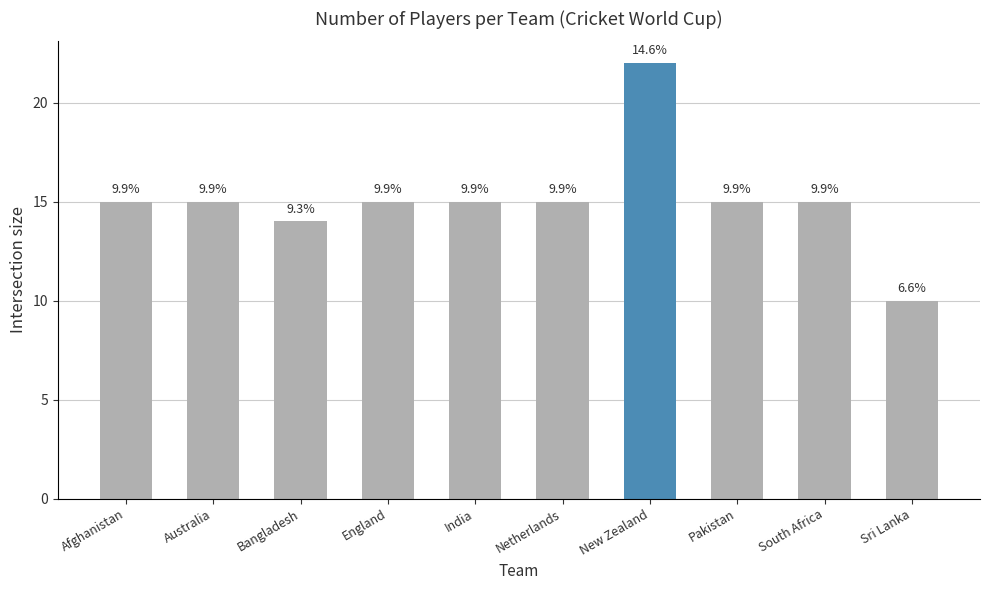

What is the sum of all values?

151